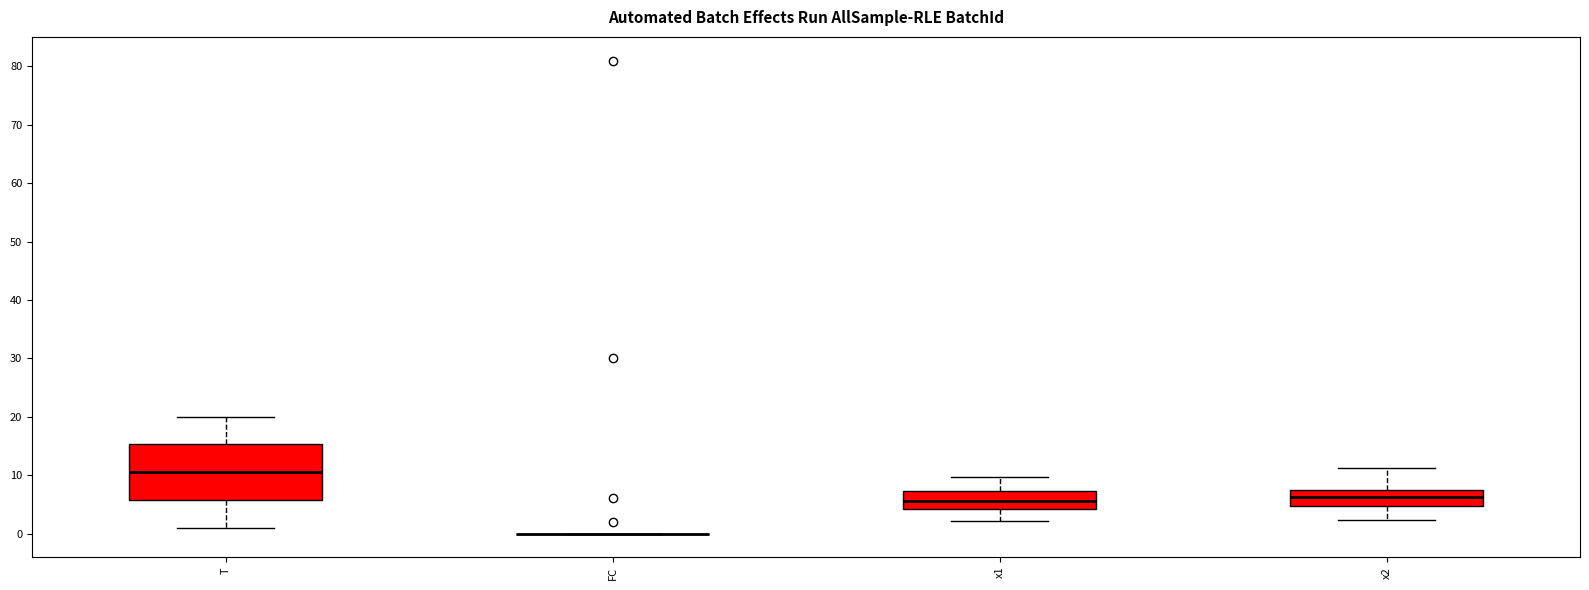

Where does the upper whisker of the box for x2 end on the y-axis? The values are not printed on the chart, so give them approximately, as read against the axis.

11